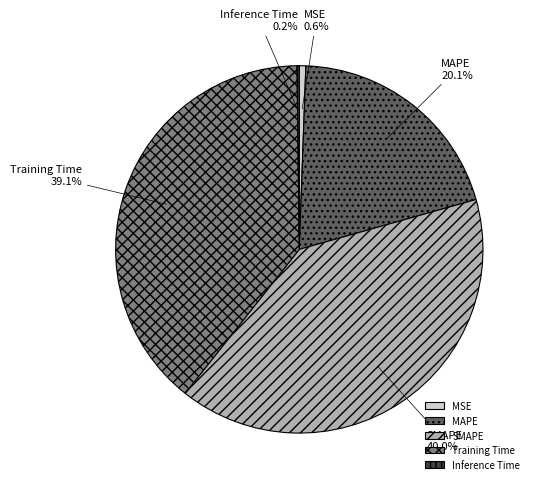

Do MSE and Training Time together represent more than half of the pie?

No